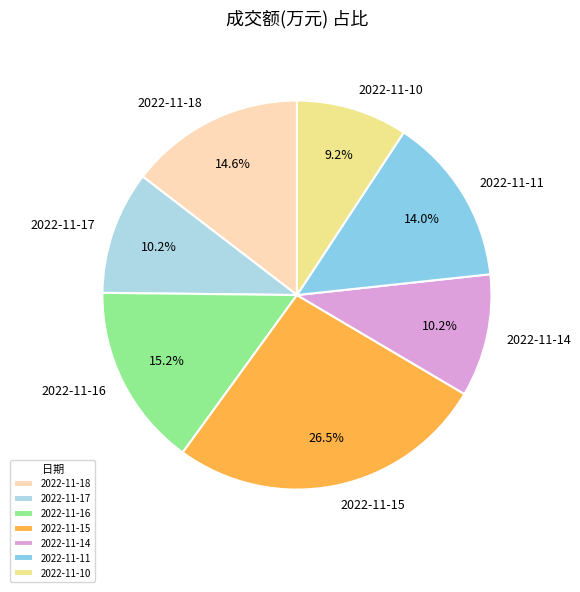

Count the number of slices in the pie.

7